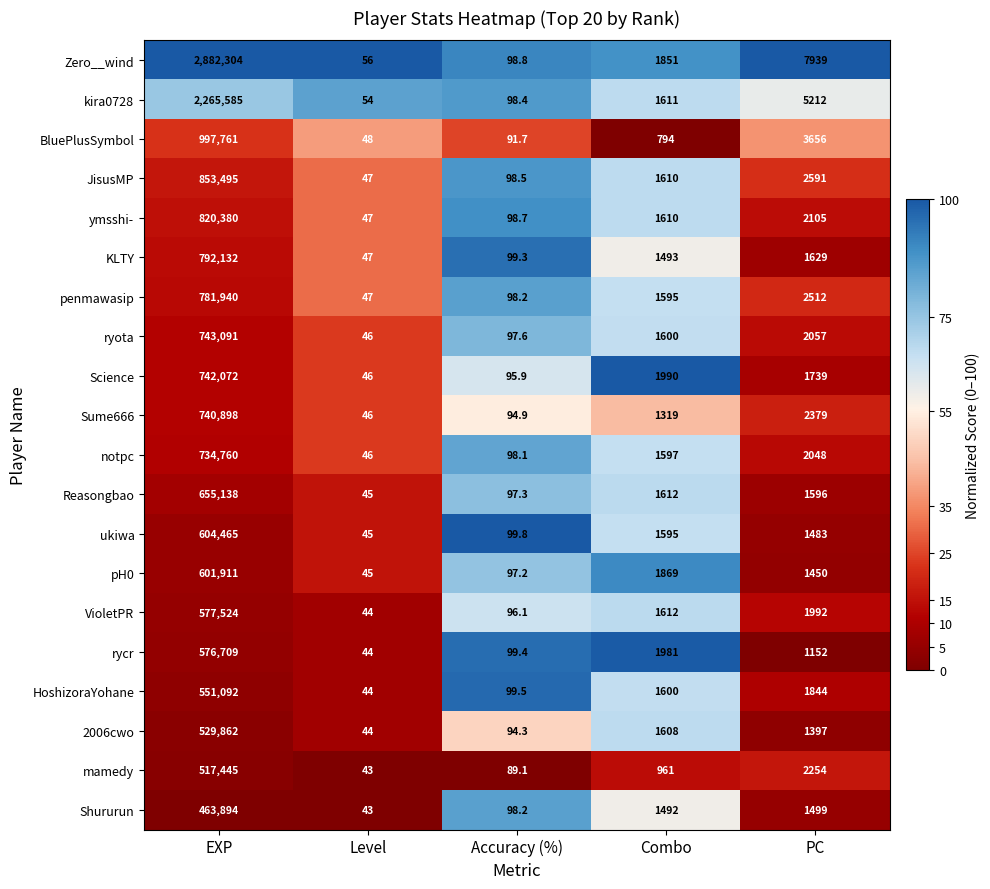

Count the number of data series in this chart.

20